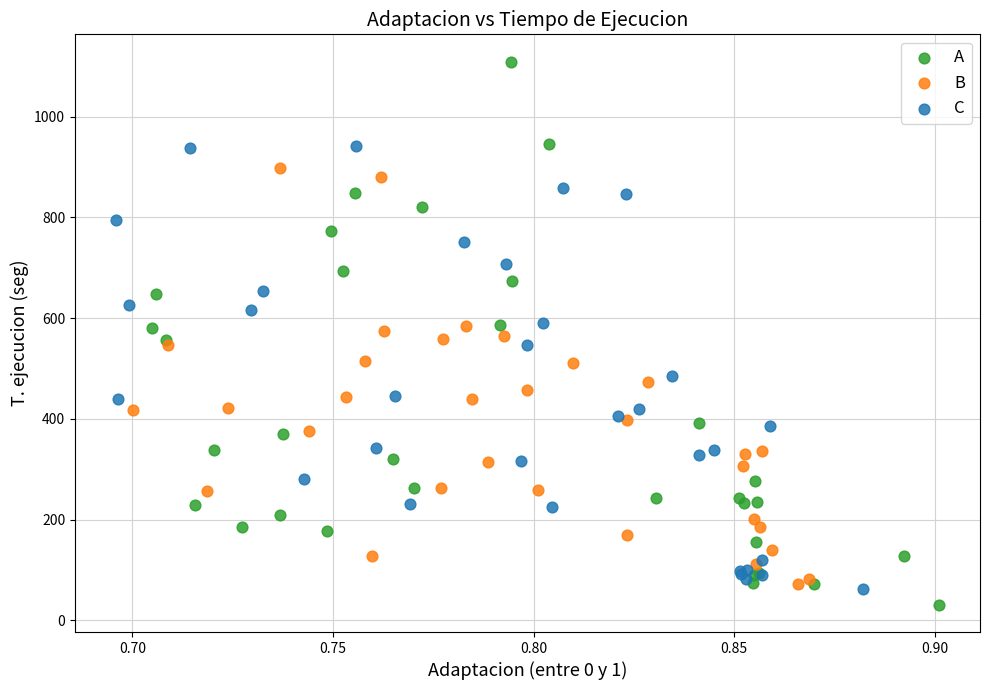

Which series has the widest spread of Y values?

A